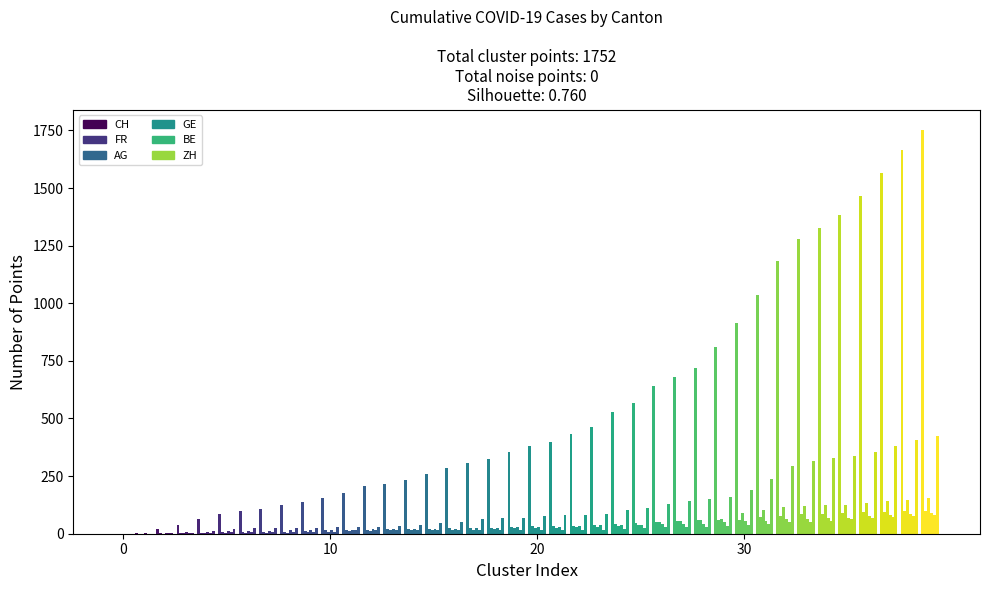

Count the number of data series in this chart.

6